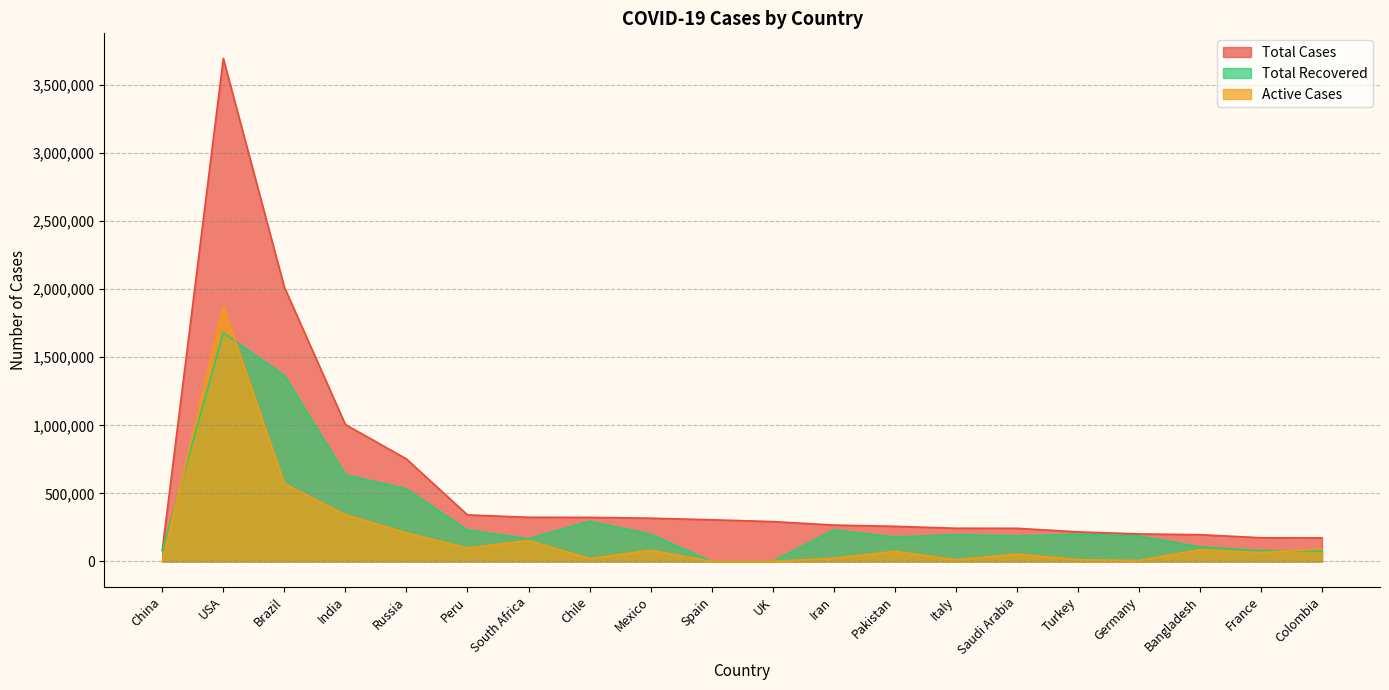

At how many categories does at least one series exceed 1469660?

2